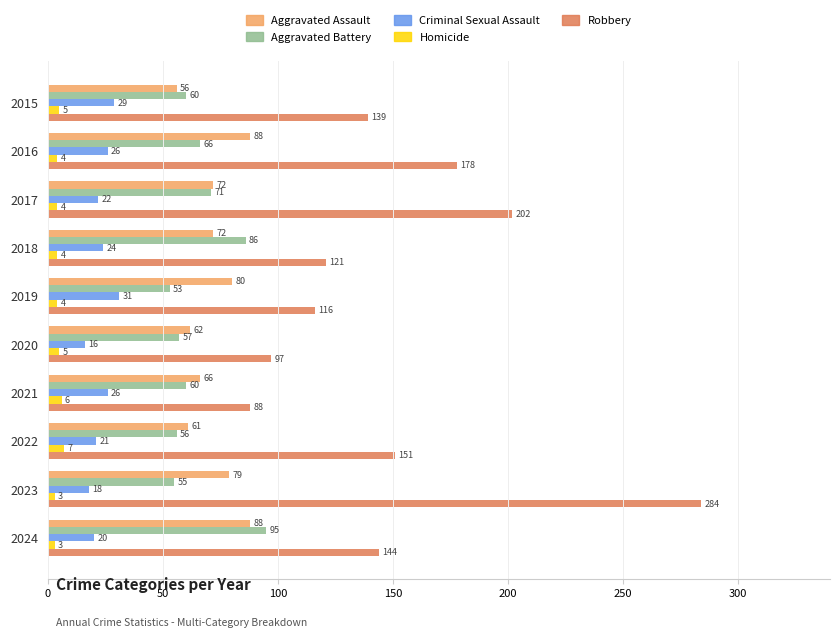

What is the difference between the Criminal Sexual Assault values at 2020 and 2016?

10